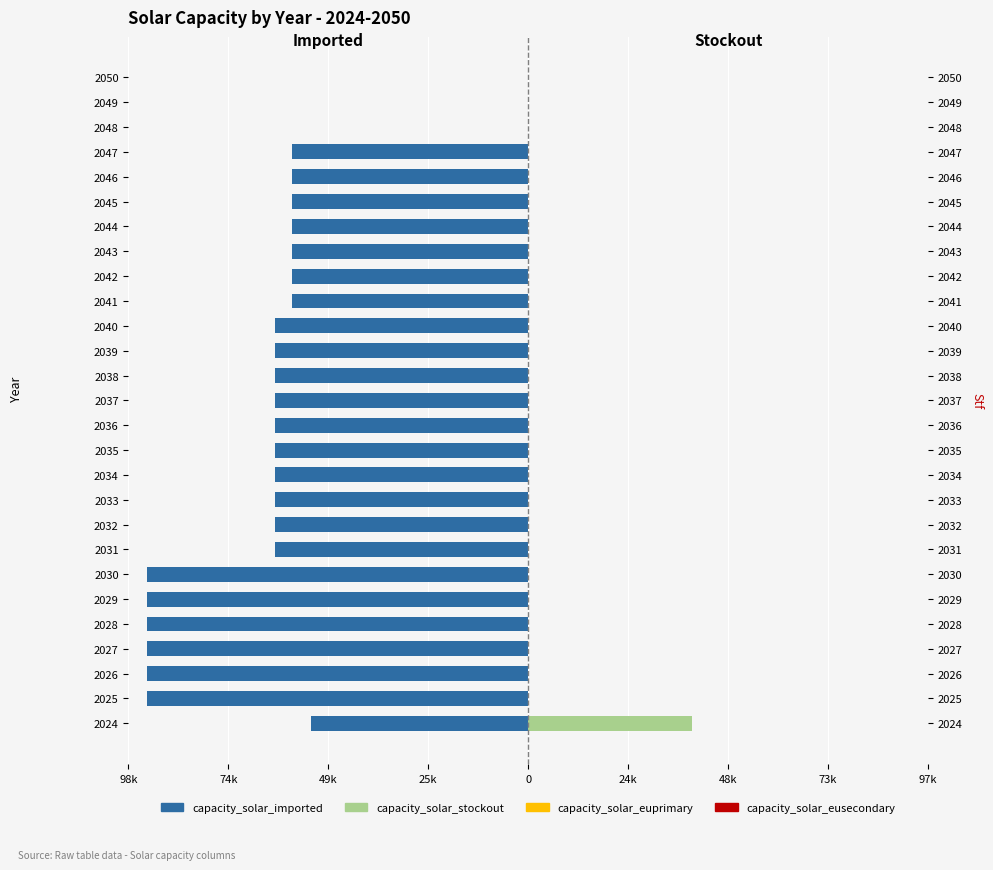

What are all the series names shown in the legend?

capacity_solar_imported, capacity_solar_stockout, capacity_solar_euprimary, capacity_solar_eusecondary